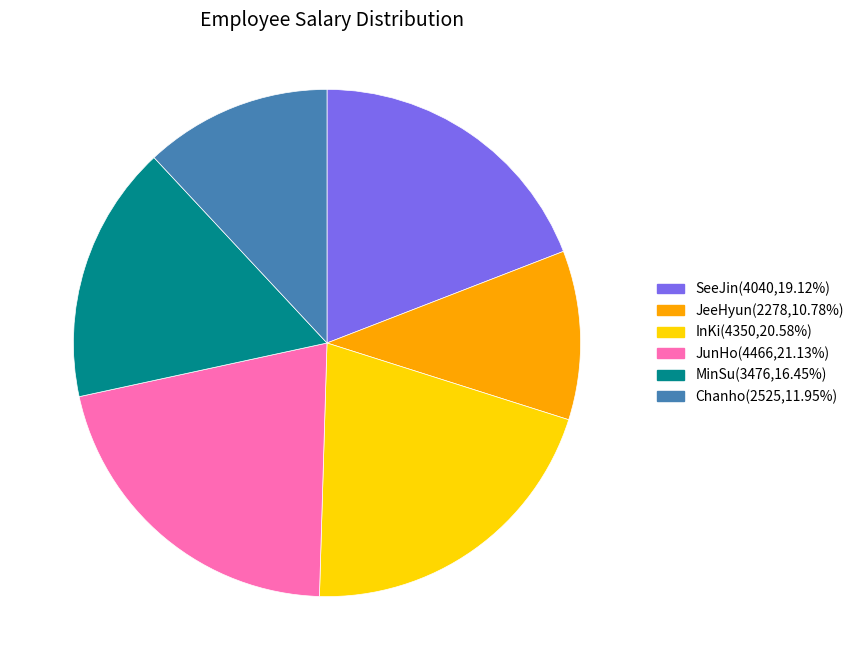

Which category has the smallest portion of the pie?

JeeHyun